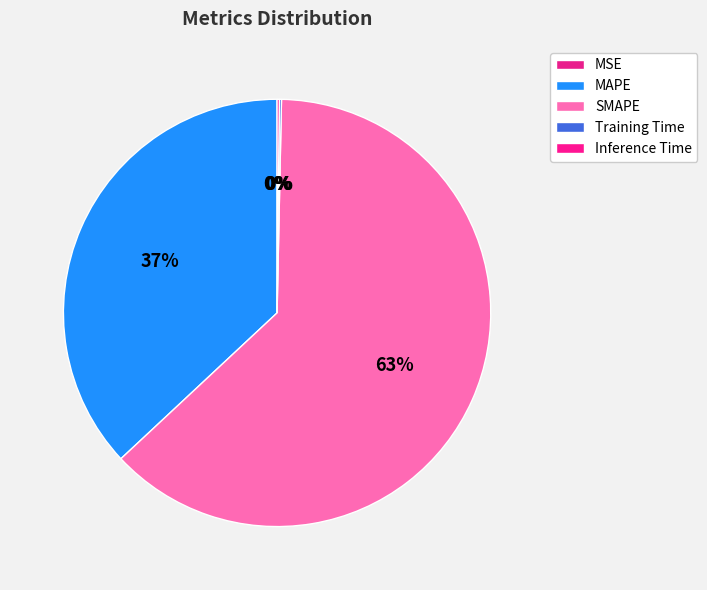

True or false: Training Time accounts for 6% of the total.

False